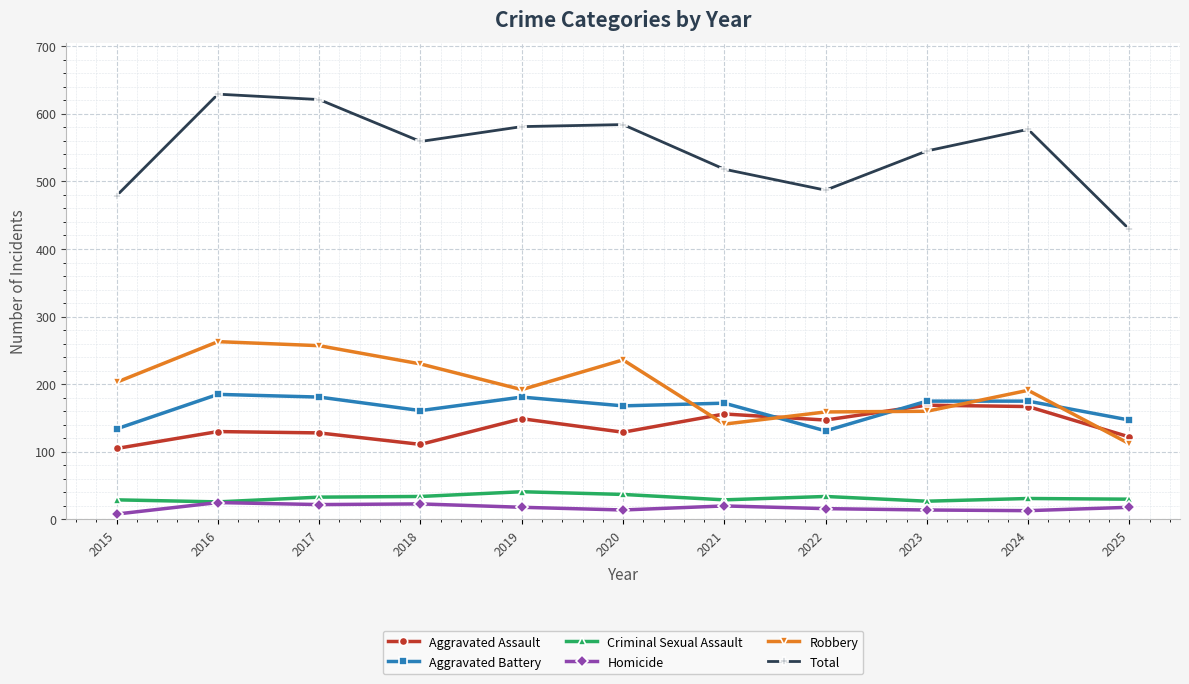

What is the approximate value of Criminal Sexual Assault at 2020, to the nearest 5?

35